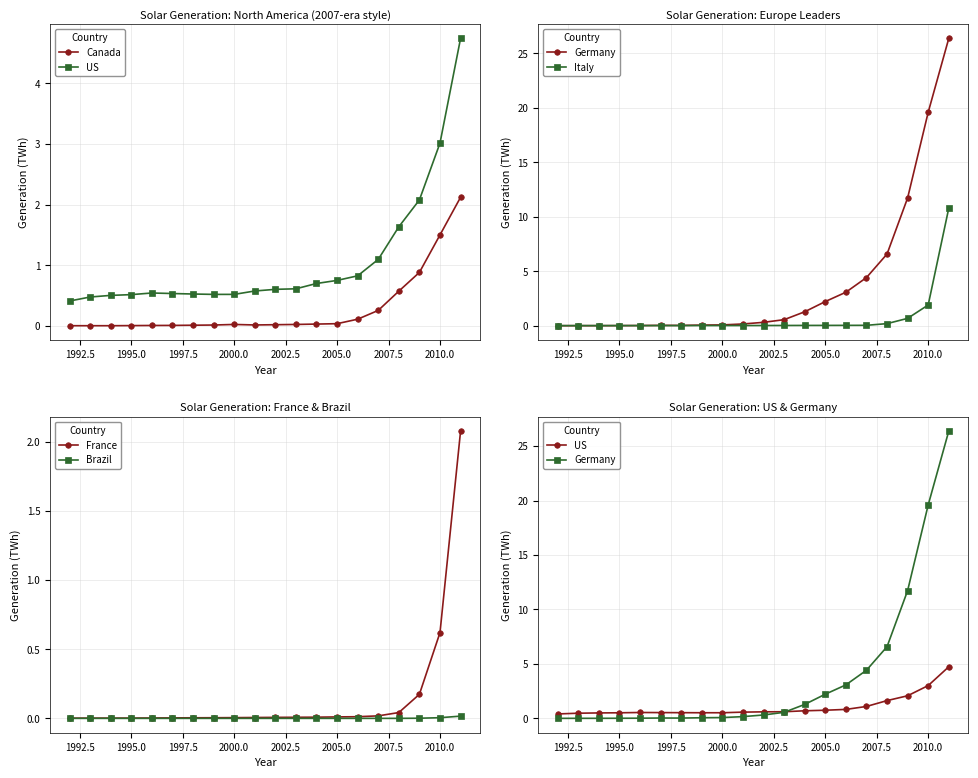

Where is France nearest to the value 1?

2010.0